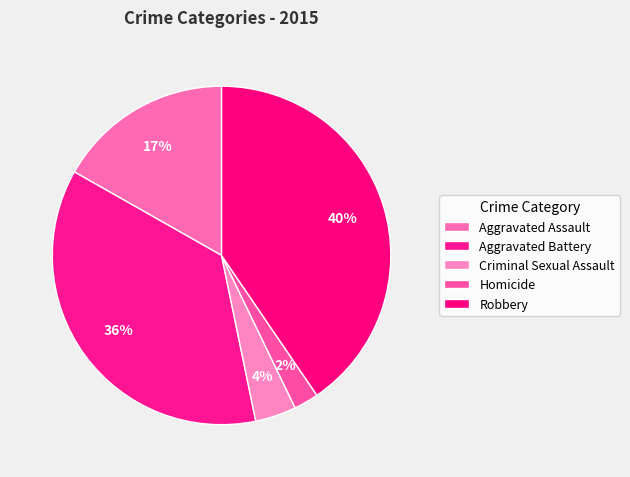

True or false: Homicide accounts for 2% of the total.

True